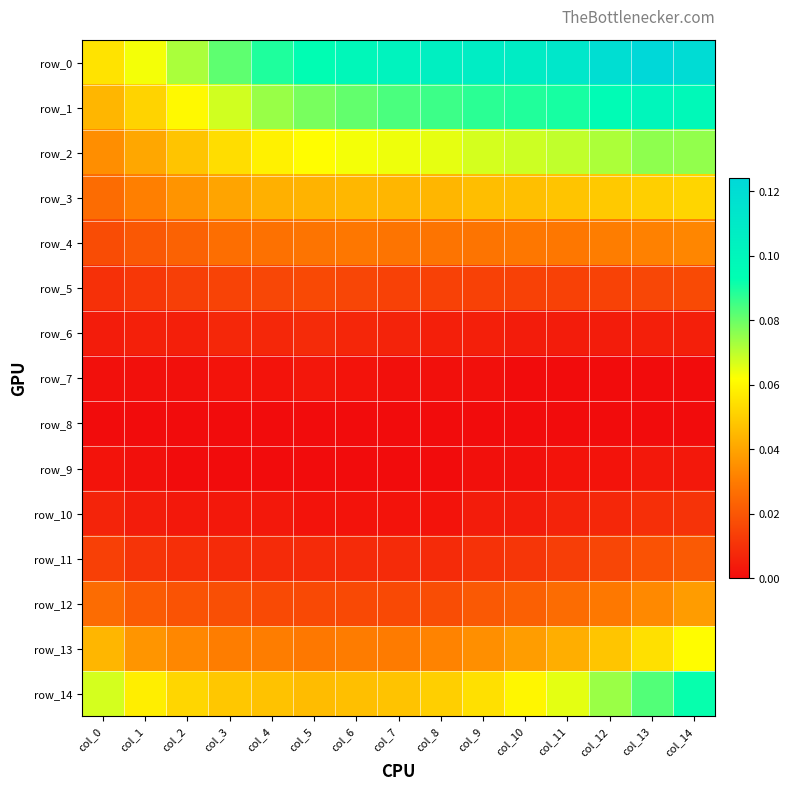

True or false: row_10 has a value of 0.0 at col_12.

False